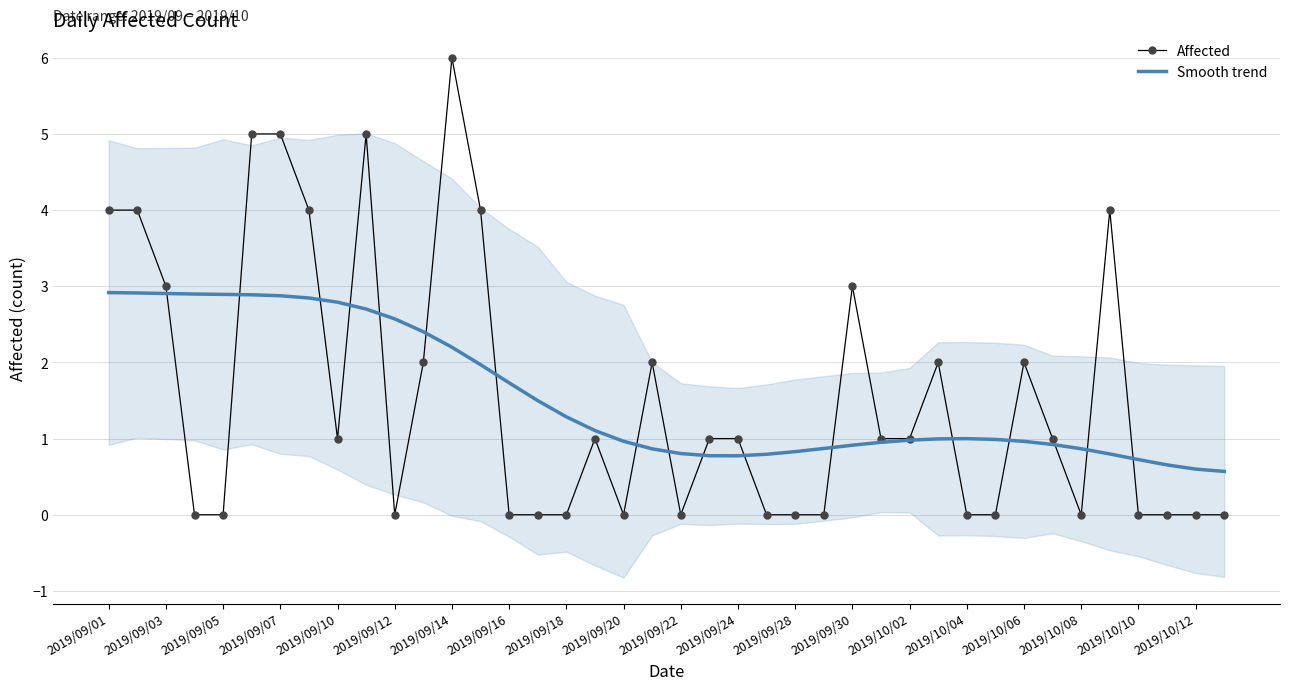

What is the difference between the maximum and minimum values in the Smooth trend series?

2.3